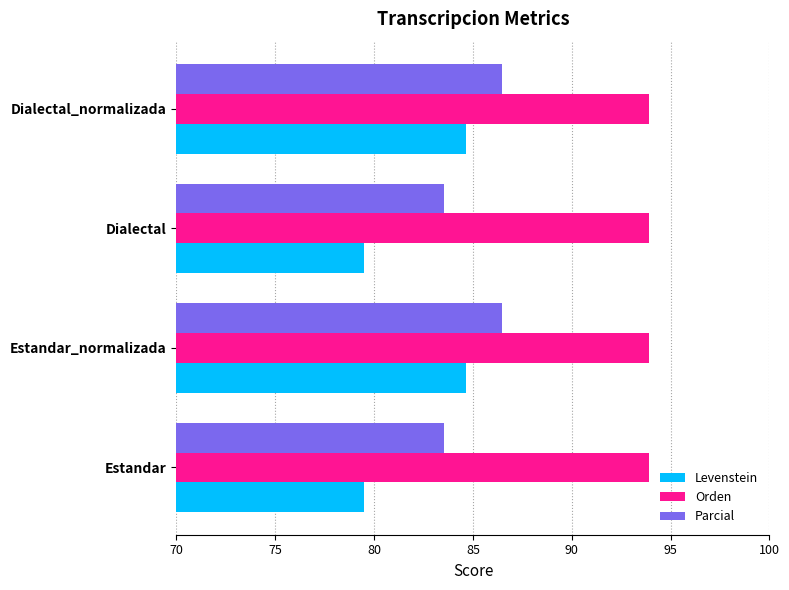

At Estandar_normalizada, list the series in order from largest to smallest.

Orden, Parcial, Levenstein